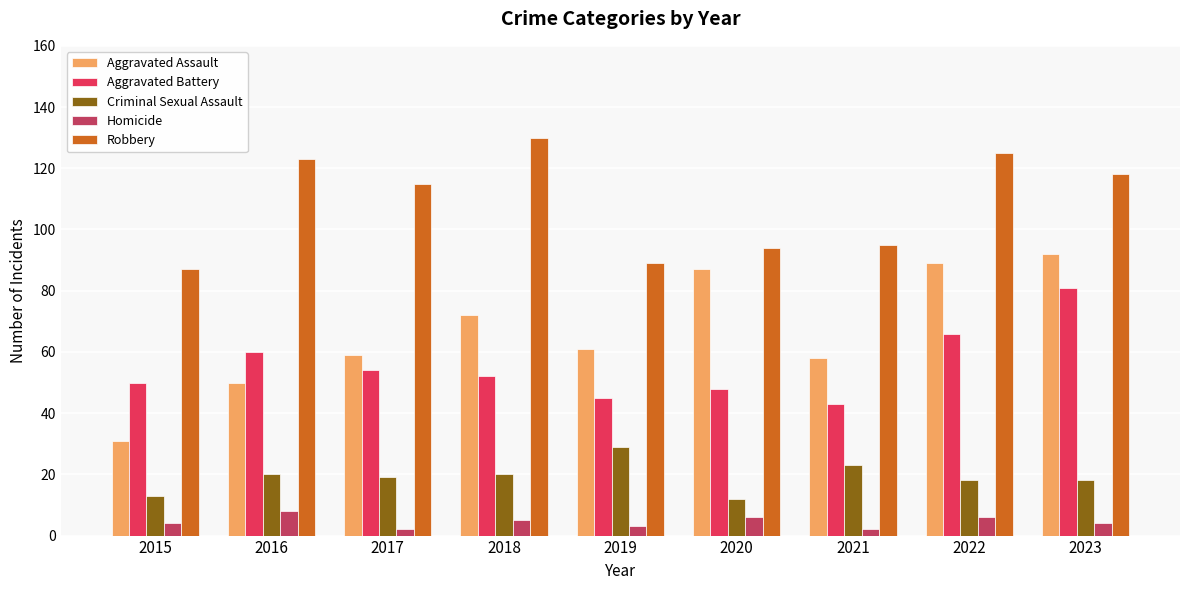

At which category is the sum across all series the highest?

2023